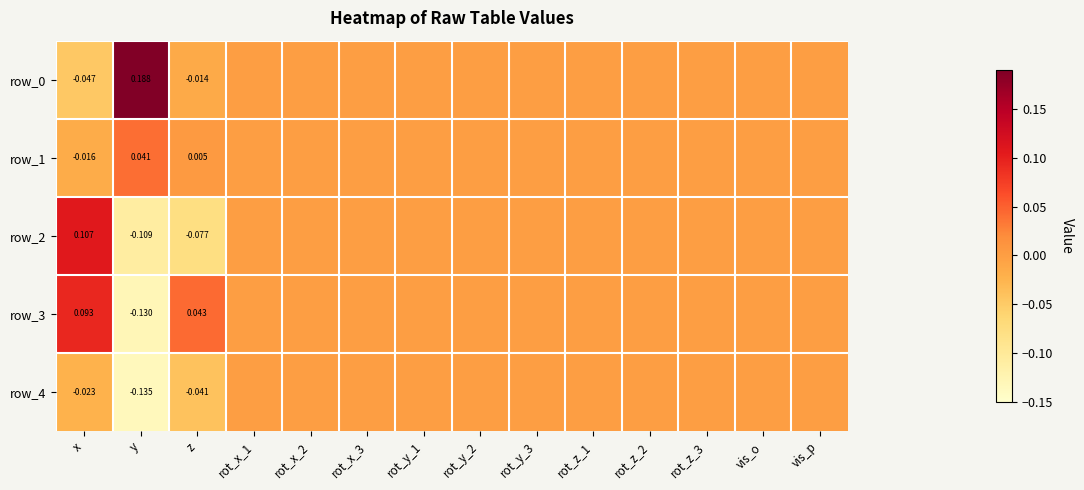

What is the smallest value displayed?

-0.1